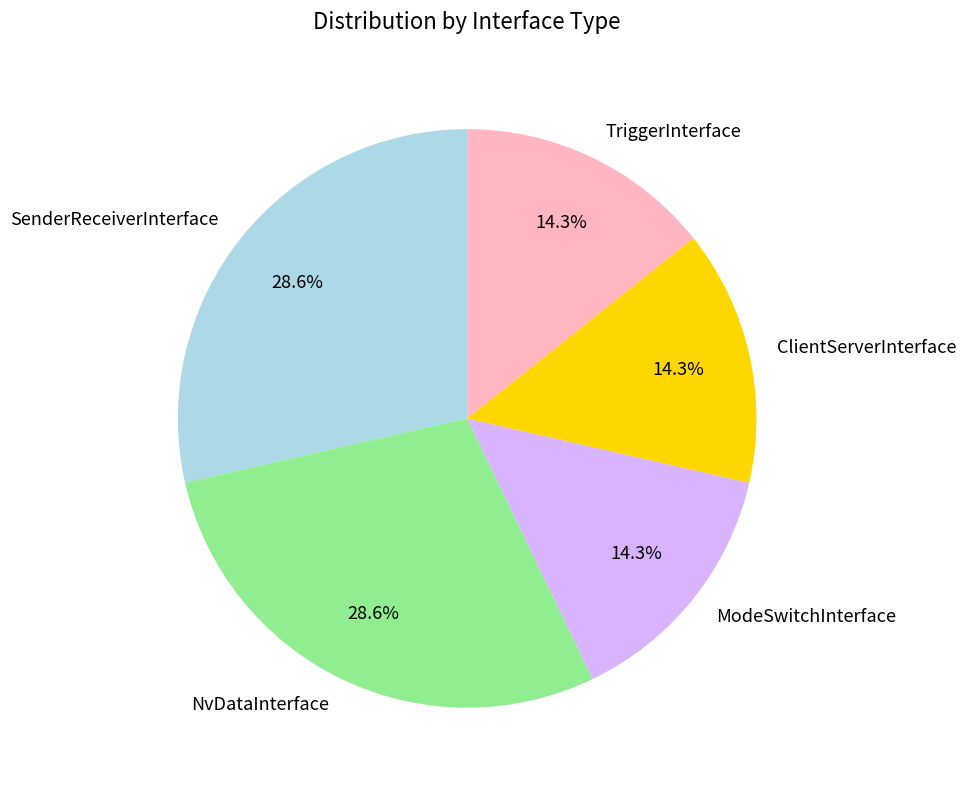

To the nearest percent, what is the average slice percentage?

20%